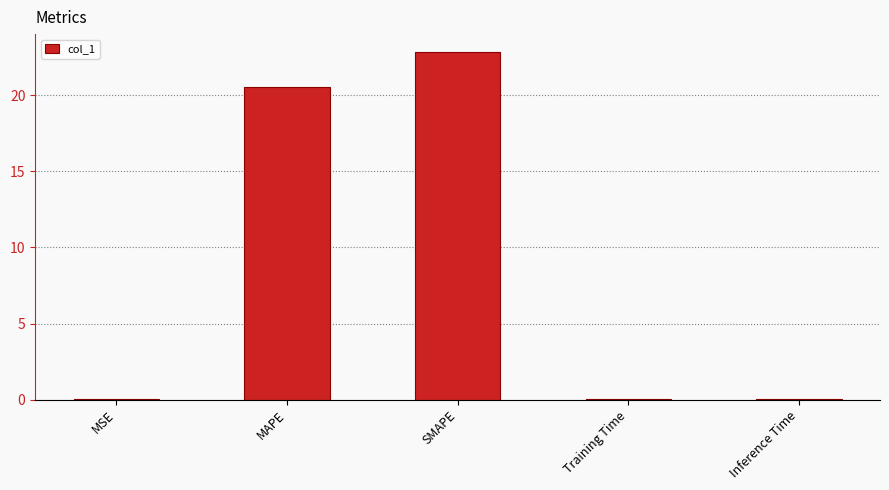

What is the change in value from MAPE to SMAPE?

+2.3